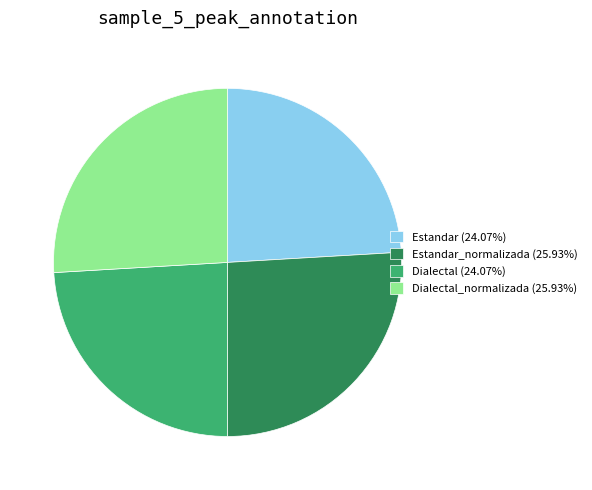

Does any single category account for the majority?

No